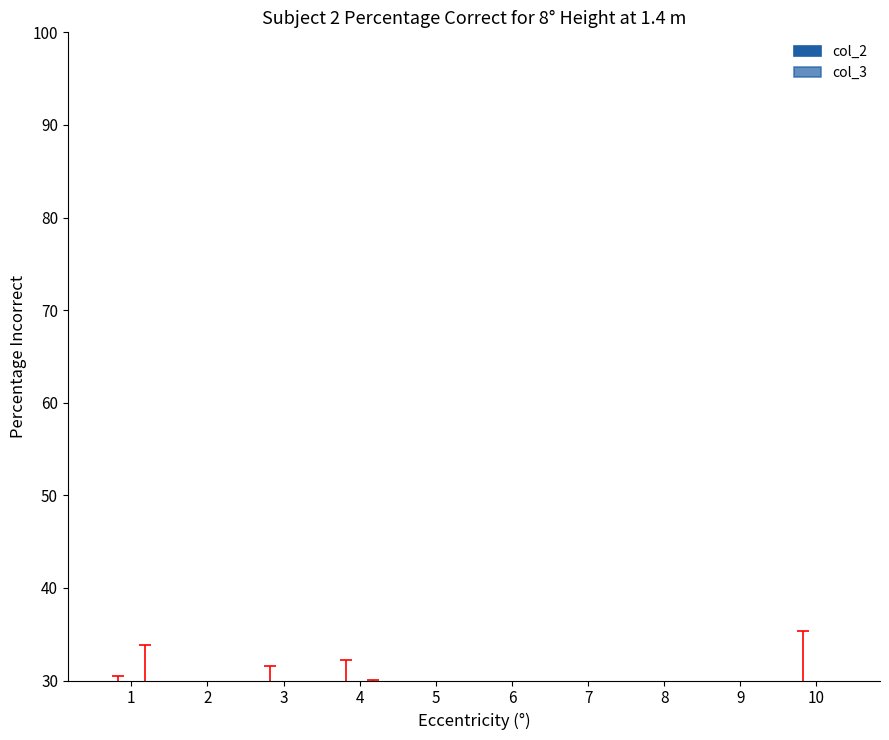

Are the bars horizontal?

No